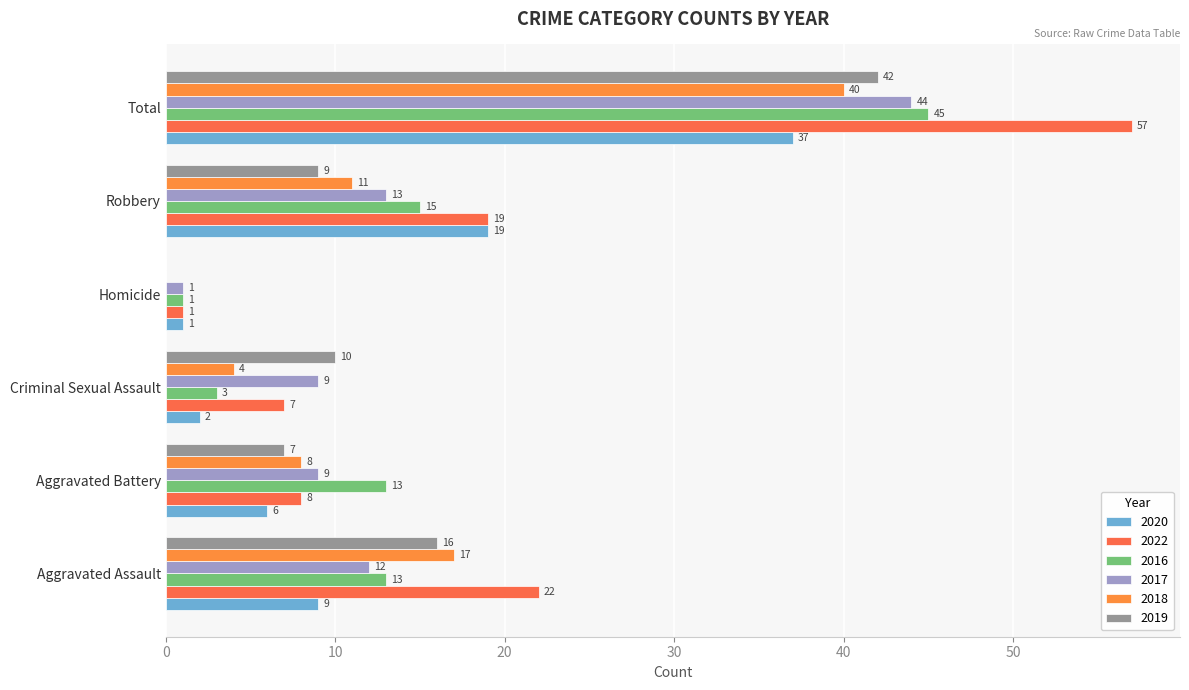

What is the total value across all series at Total?

265